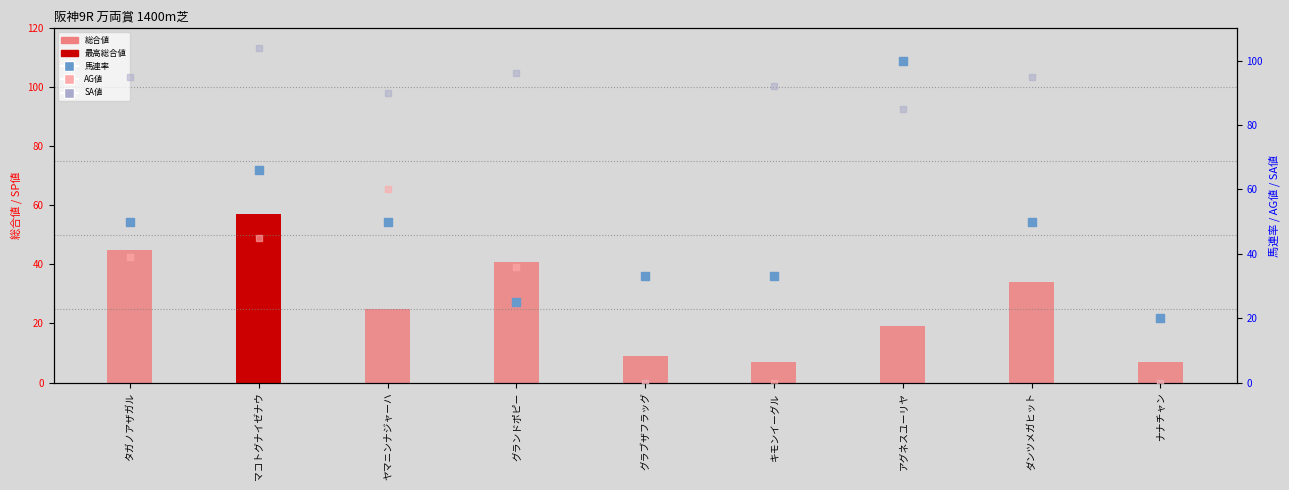

Which series has the largest total across all categories?

SA値(散)